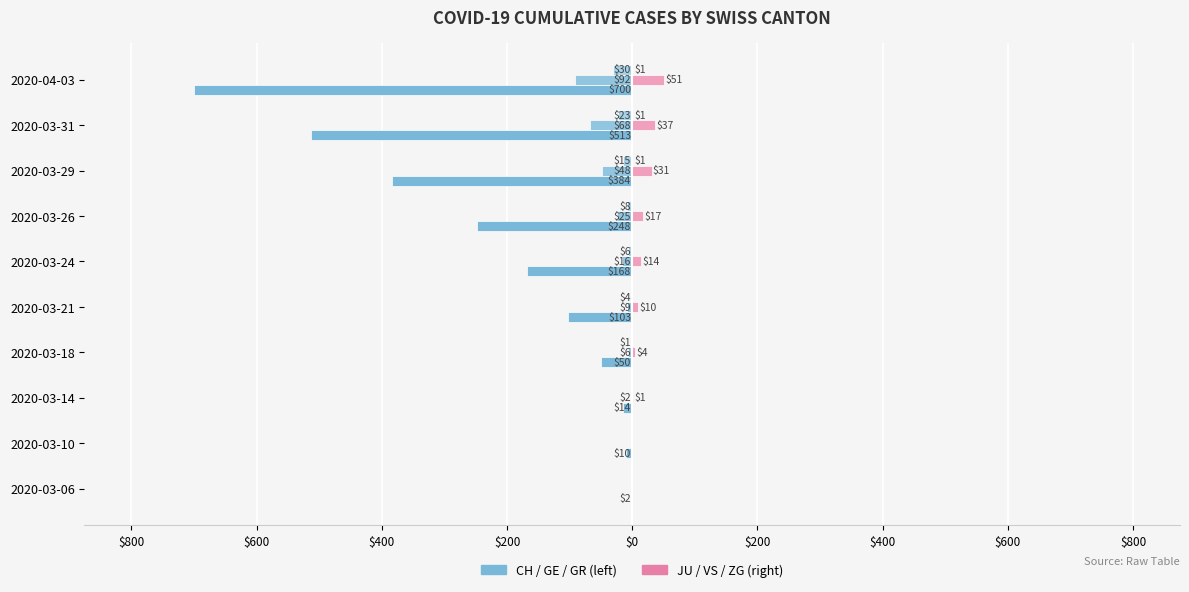

What is the value of the VS bar at the 6th from the left?

14.0